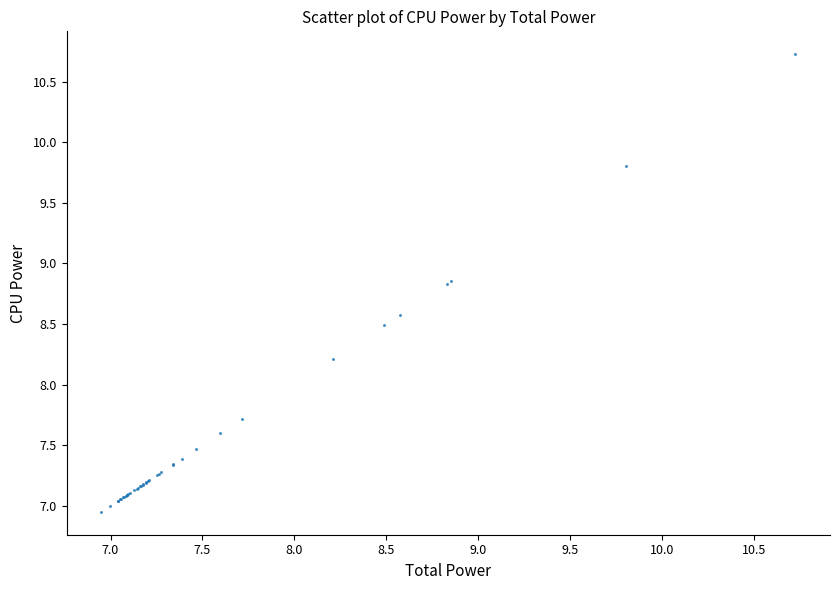

What Y value in the scatter plot is closest to 8?

8.2